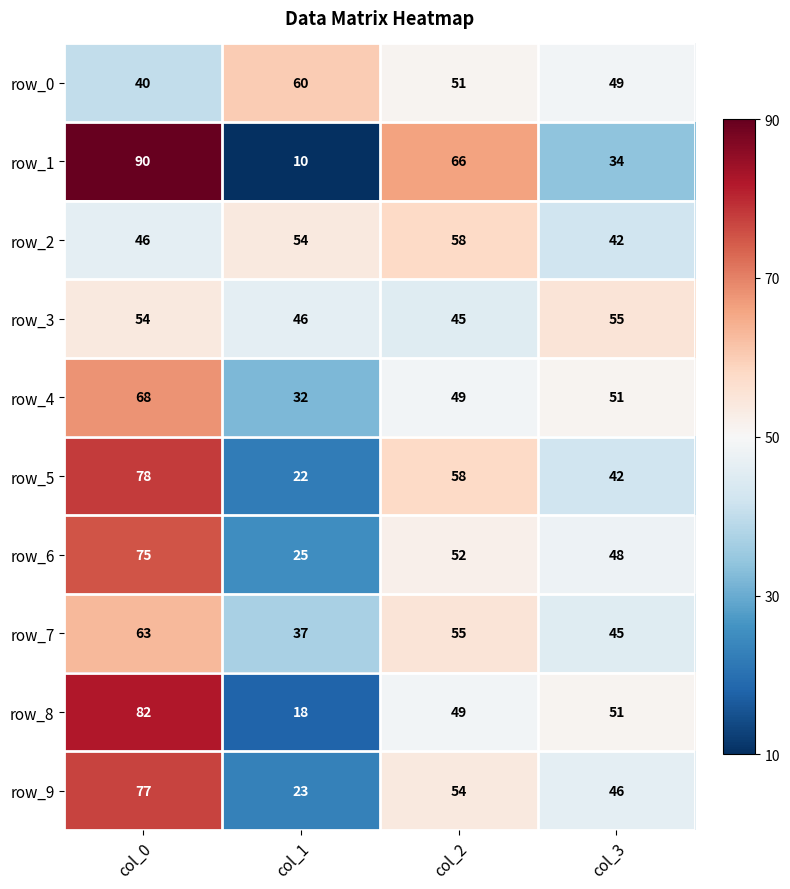

The row_0 series shows 98 at col_1. True or false?

False